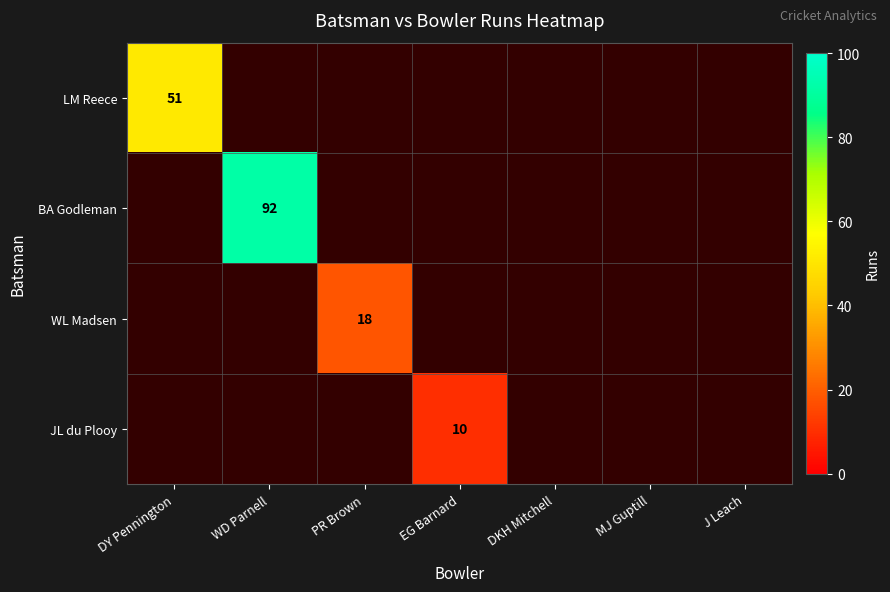

Is the value of LM Reece at EG Barnard greater than the value of BA Godleman at EG Barnard?

No